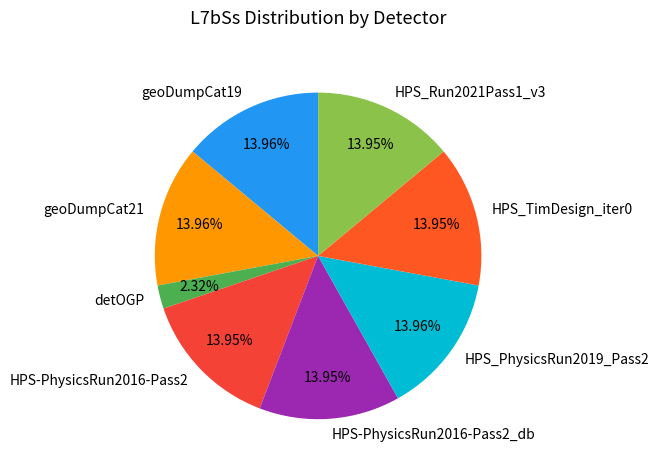

Is the sum of HPS-PhysicsRun2016-Pass2_db and detOGP greater than half?

No